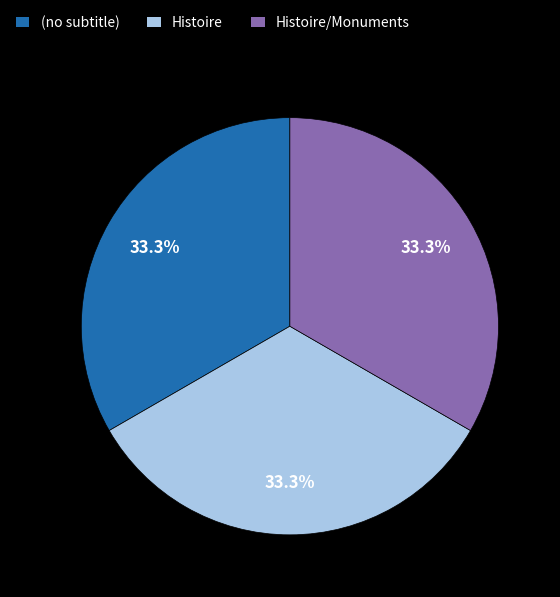

What percentage is NOT represented by Histoire/Monuments?

66.7%